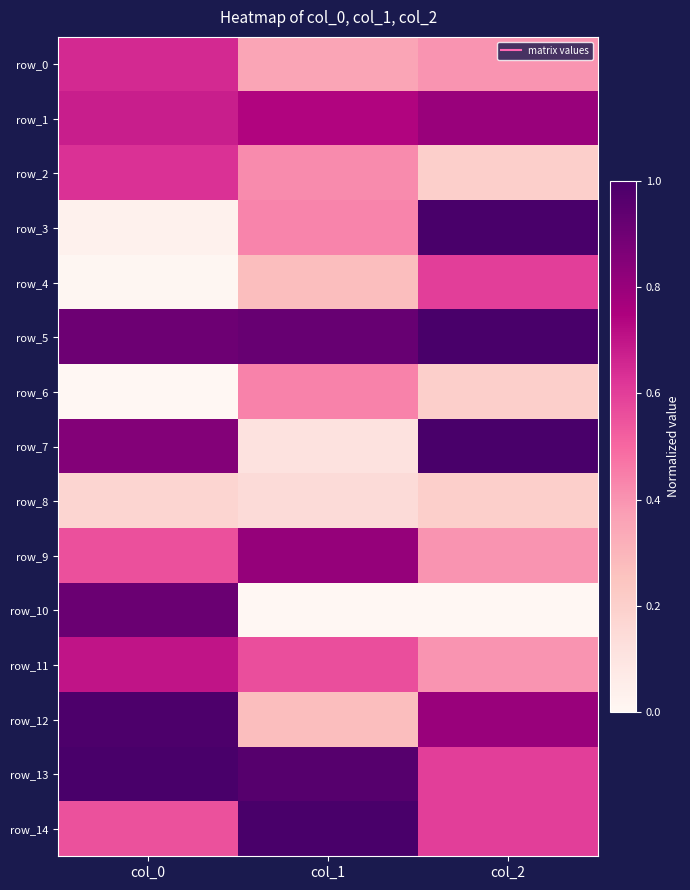

Is it true that row_13 equals 1.0 at col_1?

True